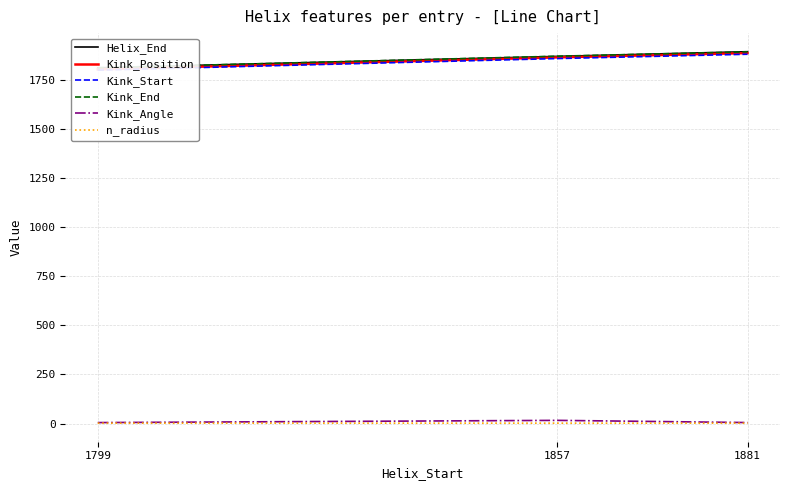

What is the difference between the Kink_Position values at 1799 and 1857?

61.0